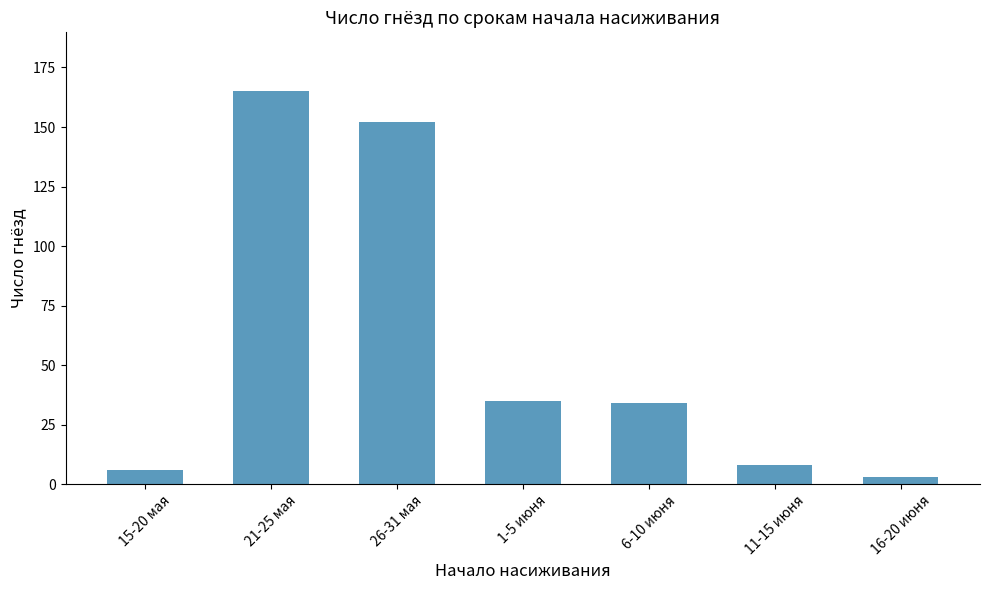

Reading left to right, transcribe all the data shown in this chart.

15-20 мая=6	21-25 мая=165	26-31 мая=152	1-5 июня=35	6-10 июня=34	11-15 июня=8	16-20 июня=3